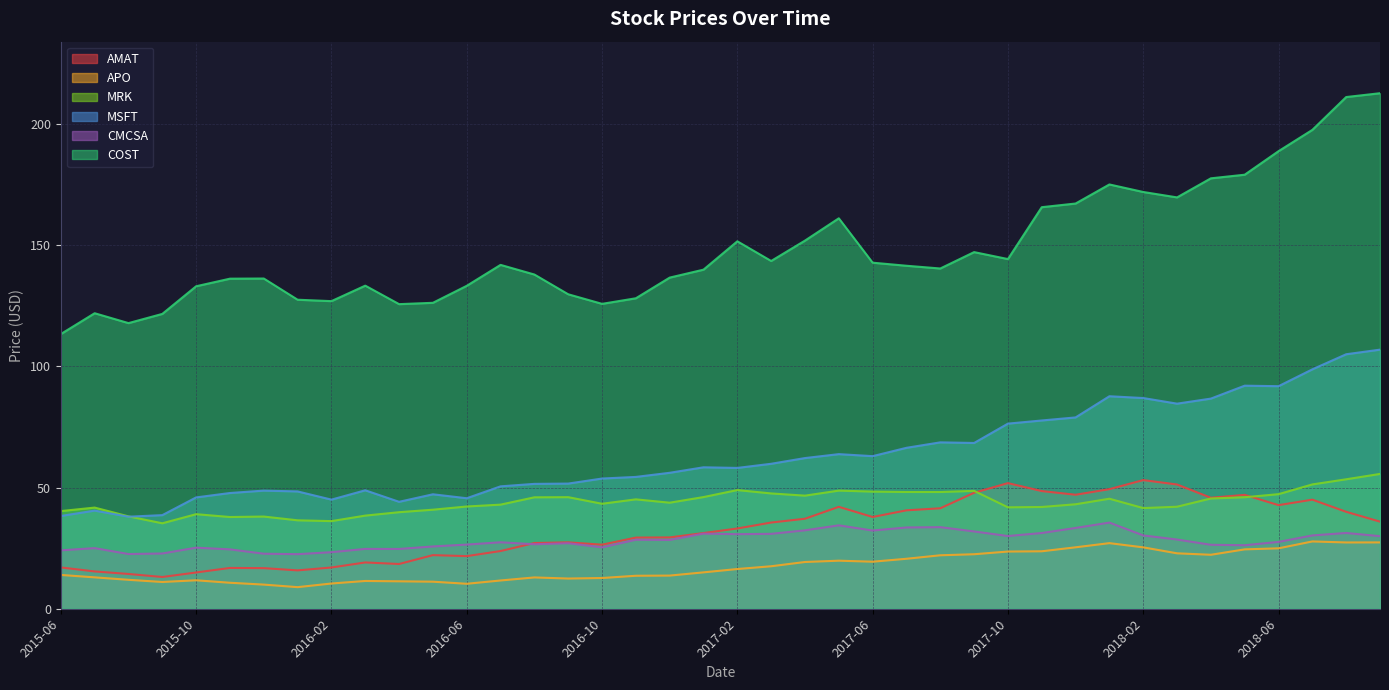

True or false: AMAT and COST cross at least once.

False